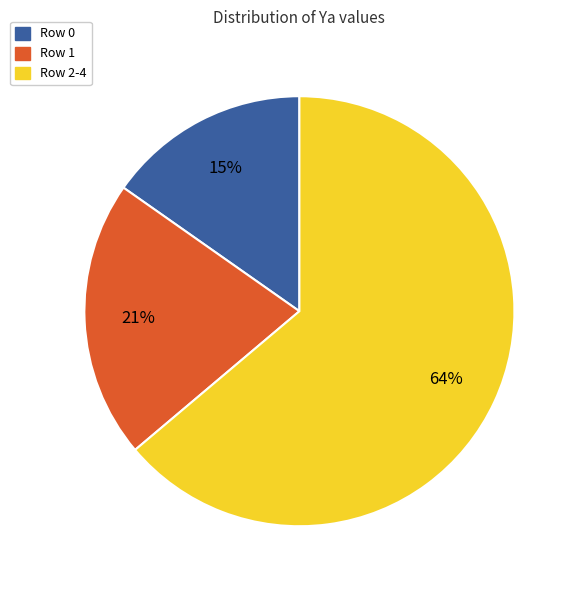

Which slice is the largest?

Row 2-4